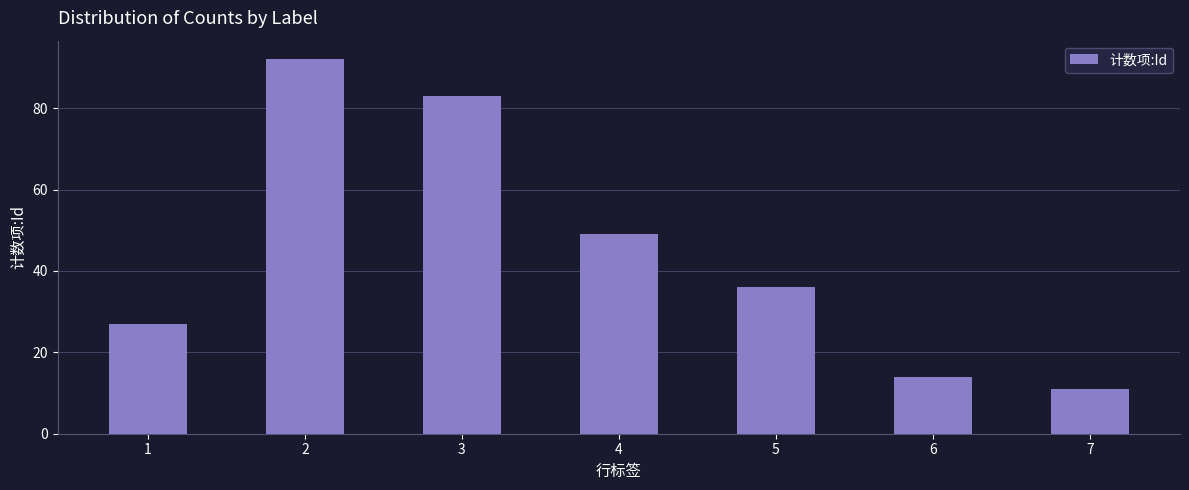

What is the sum of the values at 5 and 6?

50